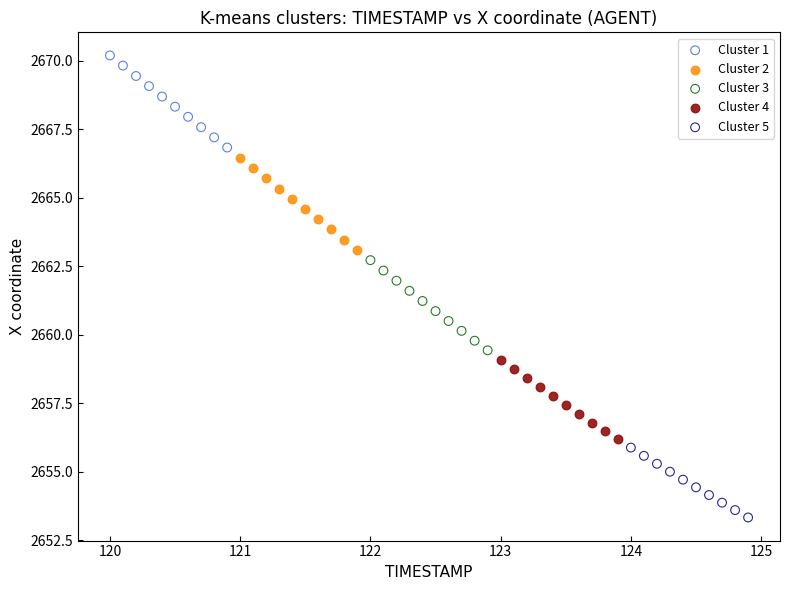

Which series reaches the maximum Y coordinate?

Cluster 1